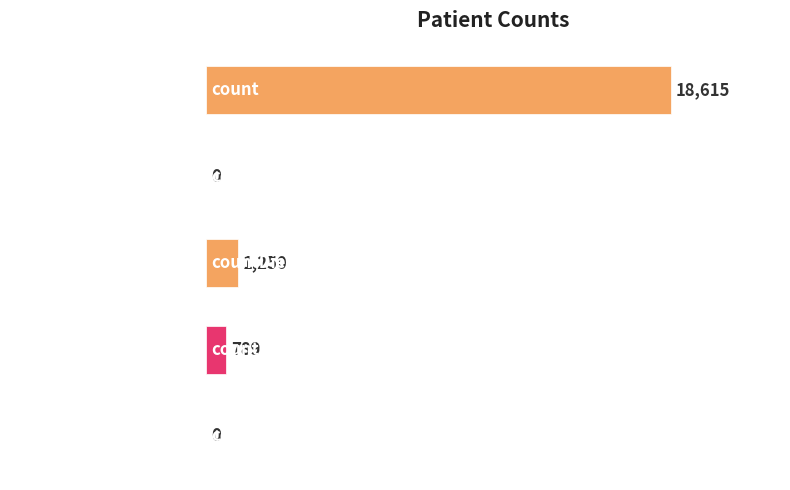

The chart shows a value of 32680 at count. True or false?

False